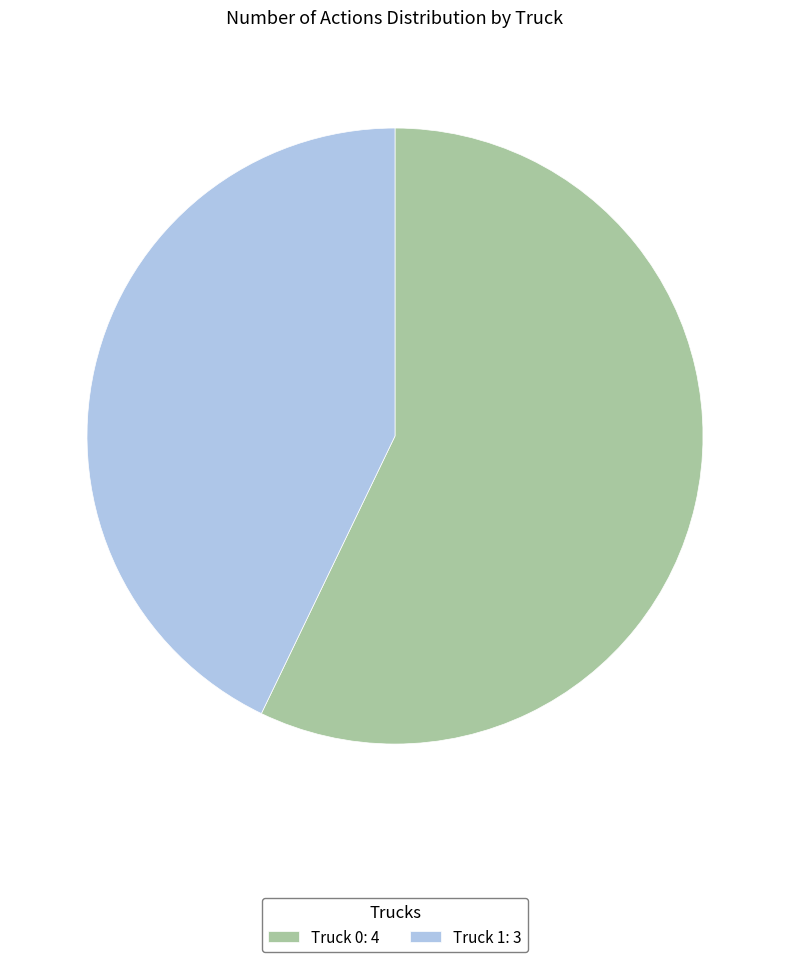

Which slice is the smallest?

Truck 1